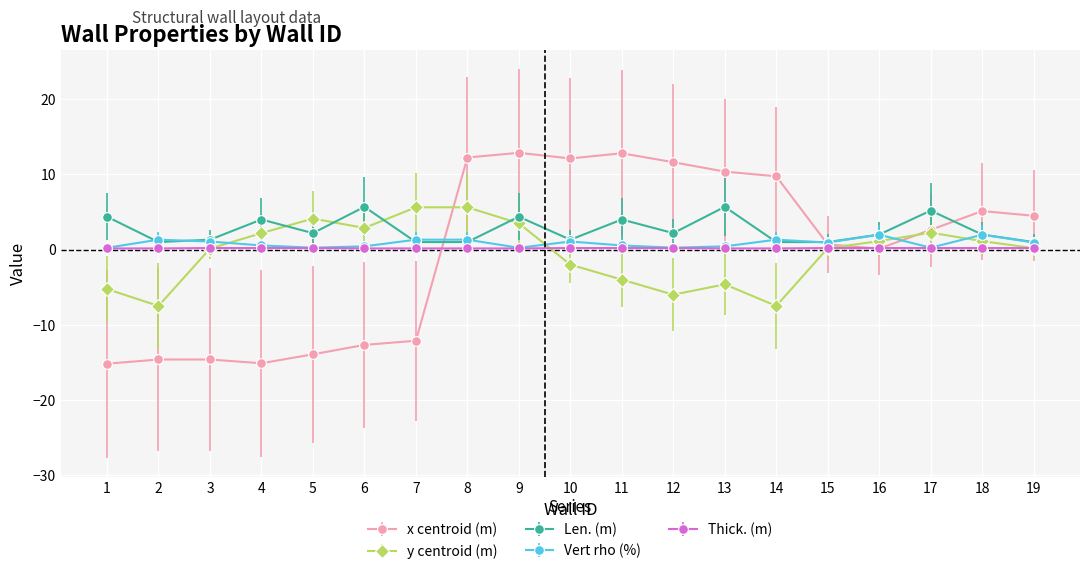

Which series has the largest range (max minus min)?

x centroid (m)